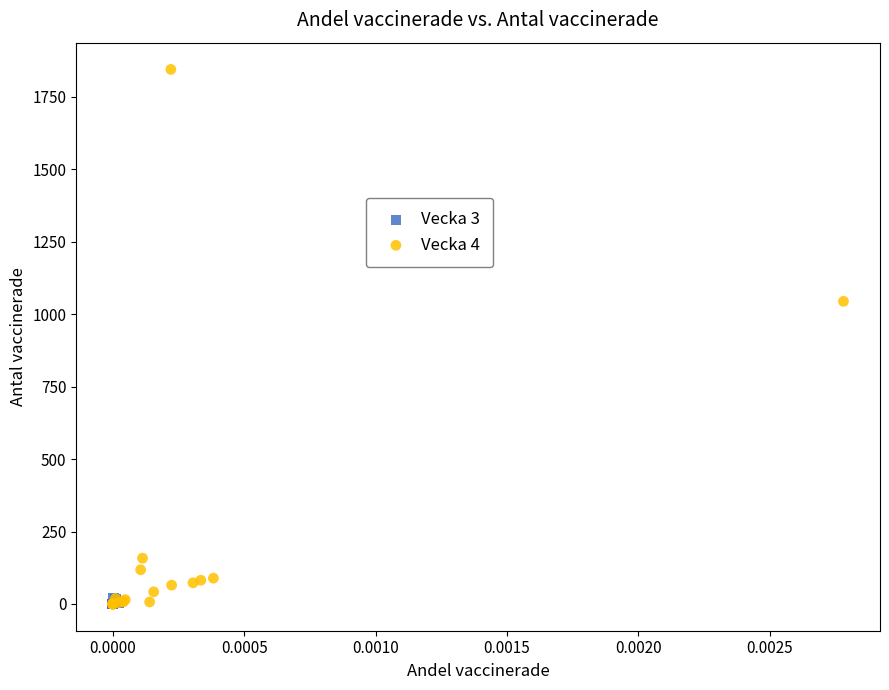

What are all the series names shown in the legend?

Vecka 3, Vecka 4